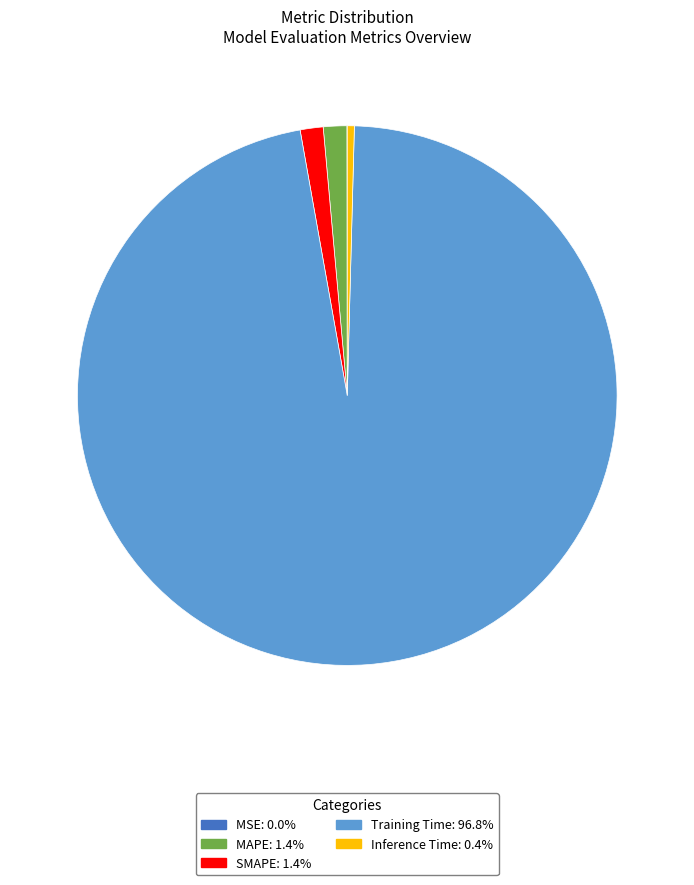

Is SMAPE the majority of the pie?

No